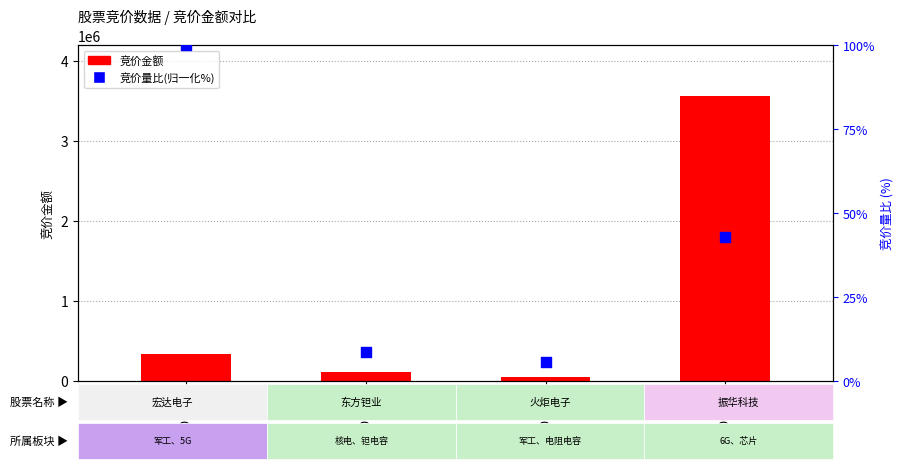

Is the value of 竞价金额 at 300726 greater than the value of 竞价量比(归一化%) at 000962?

Yes